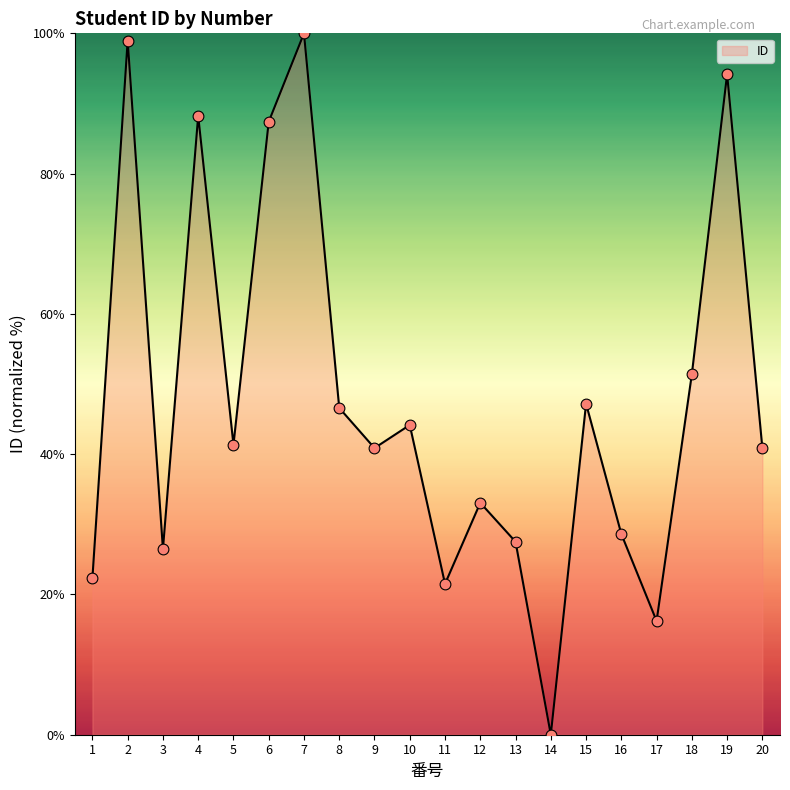

Between 7 and 18, which is larger?

7